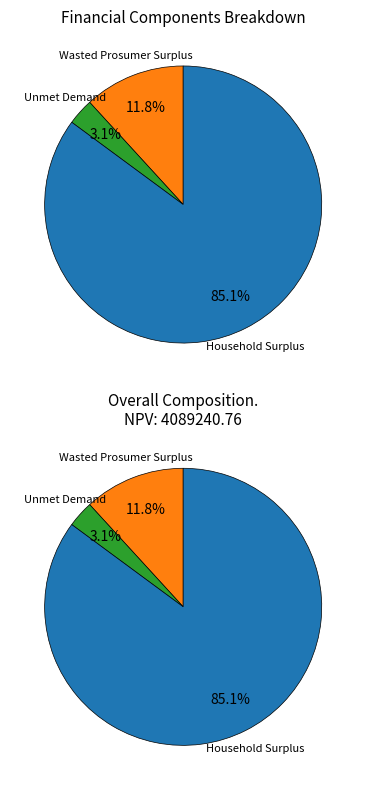

Which has a higher value, Household Surplus or Unmet Demand?

Household Surplus